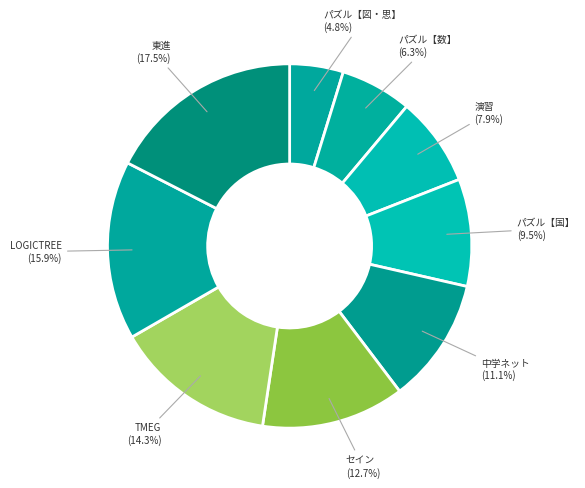

Does any single category account for the majority?

No